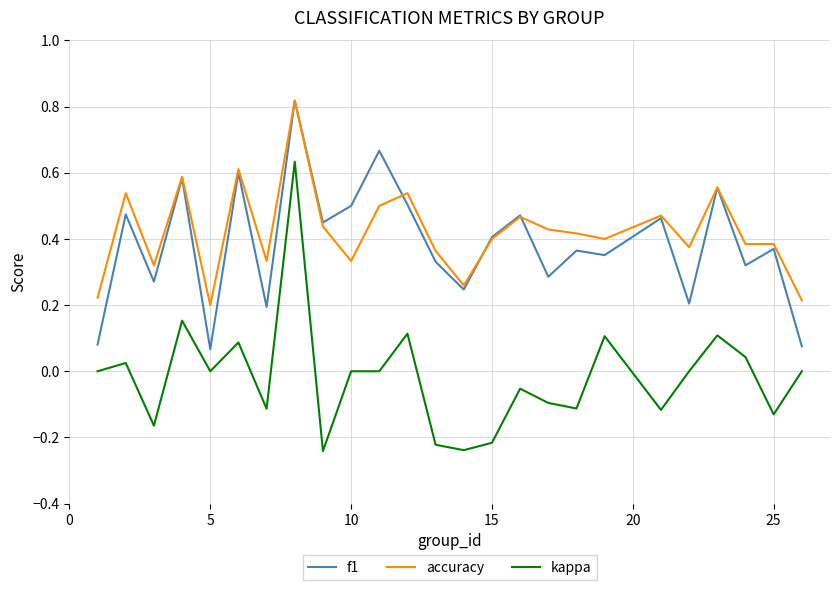

True or false: f1 and accuracy cross at least once.

True